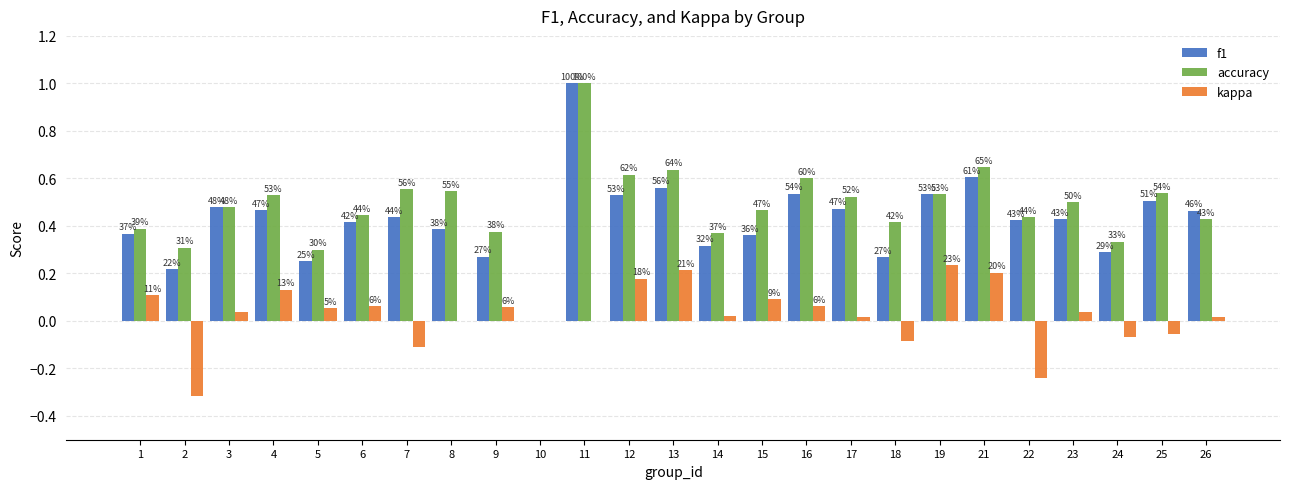

What are all the series names shown in the legend?

f1, accuracy, kappa